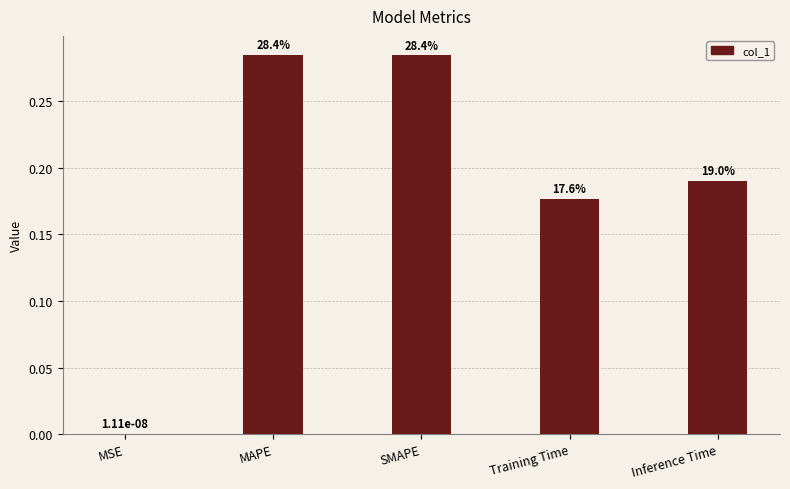

What is the label of the 5th bar from the left?

Inference Time